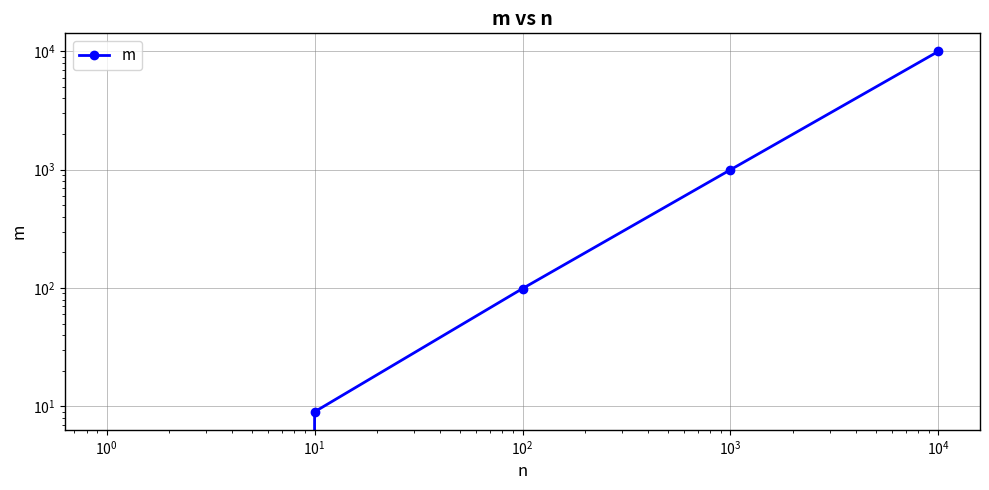

What is the value of the 2nd point from the left?

9